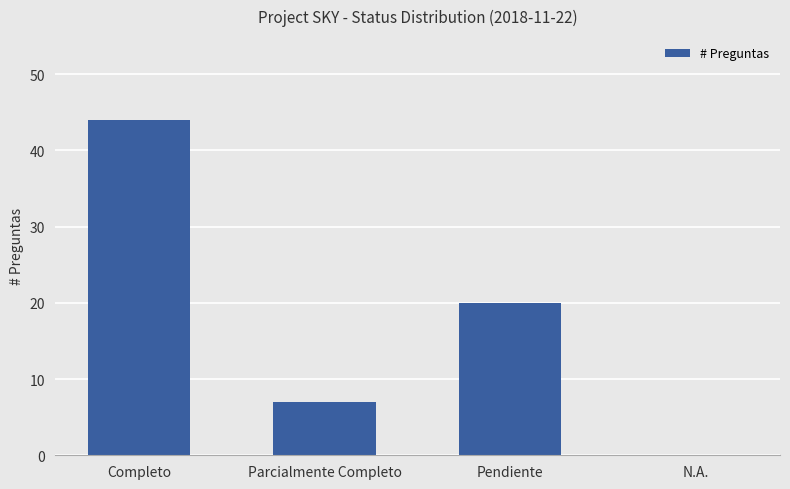

Read the value at Parcialmente Completo.

7